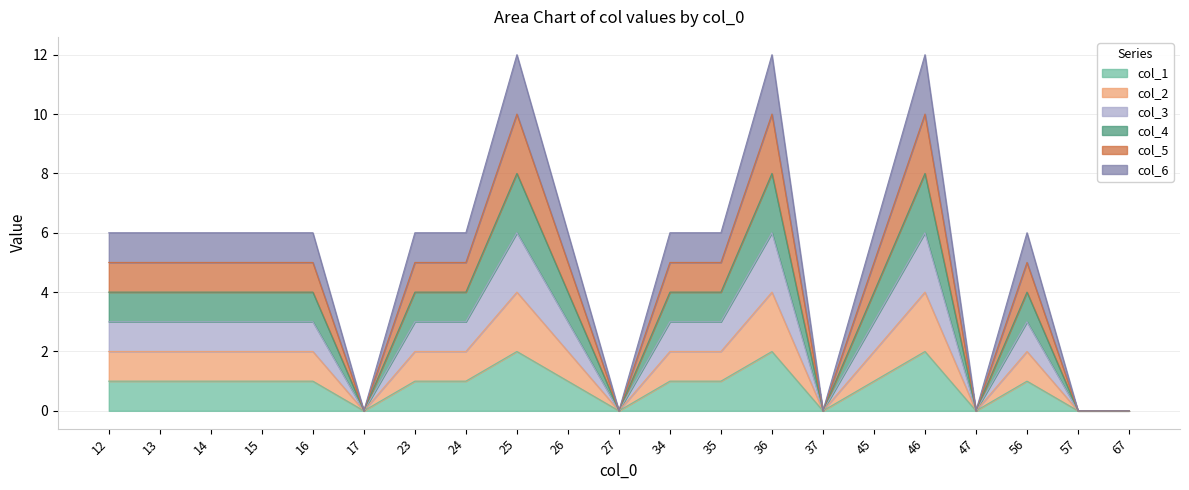

Does the chart have visible grid lines?

Yes